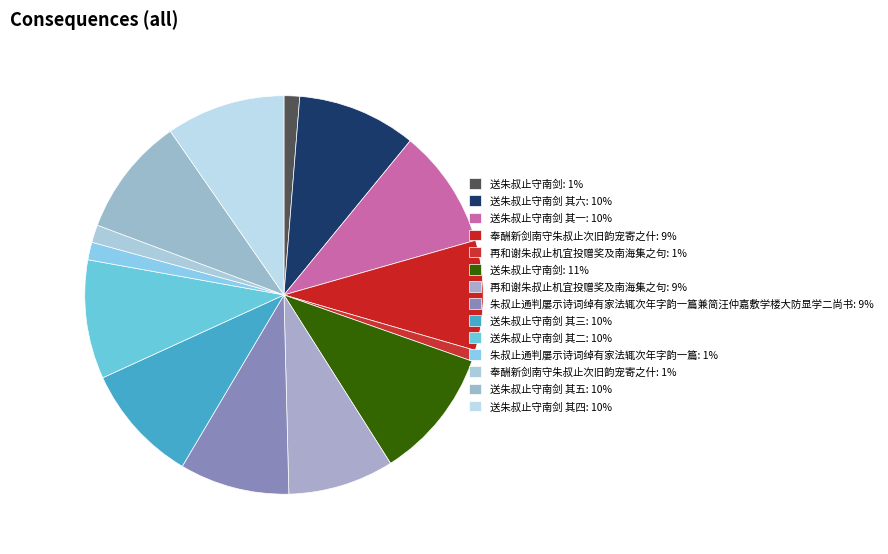

Count the number of slices in the pie.

14